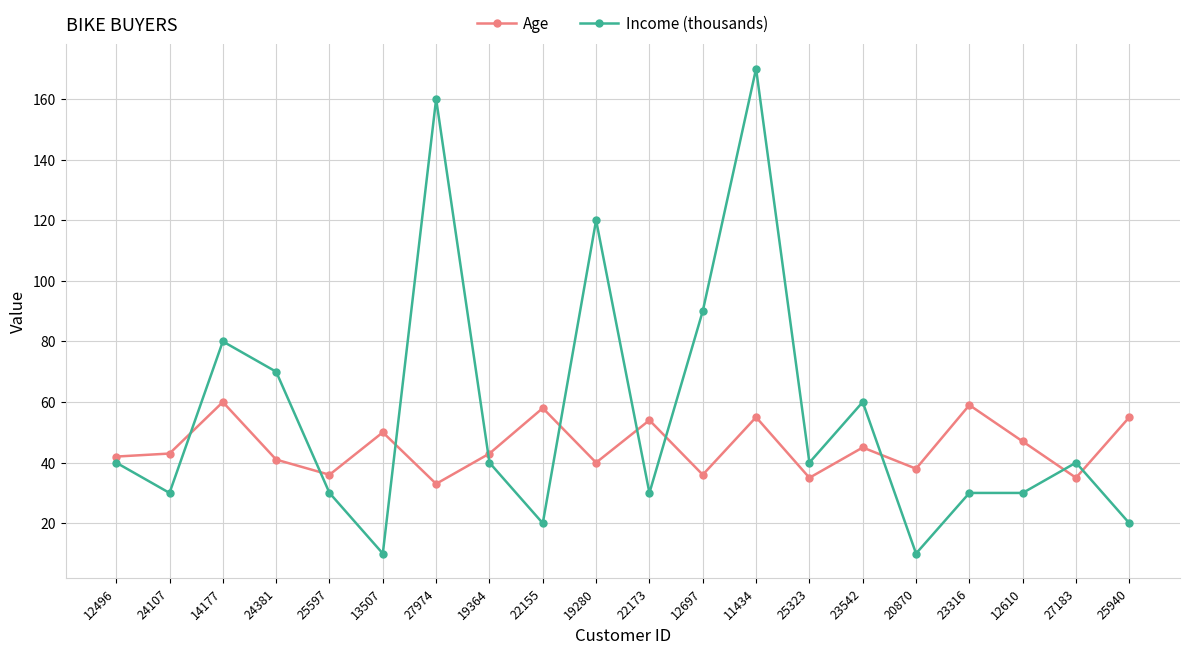

At 19364, list the series in order from smallest to largest.

Income (thousands), Age